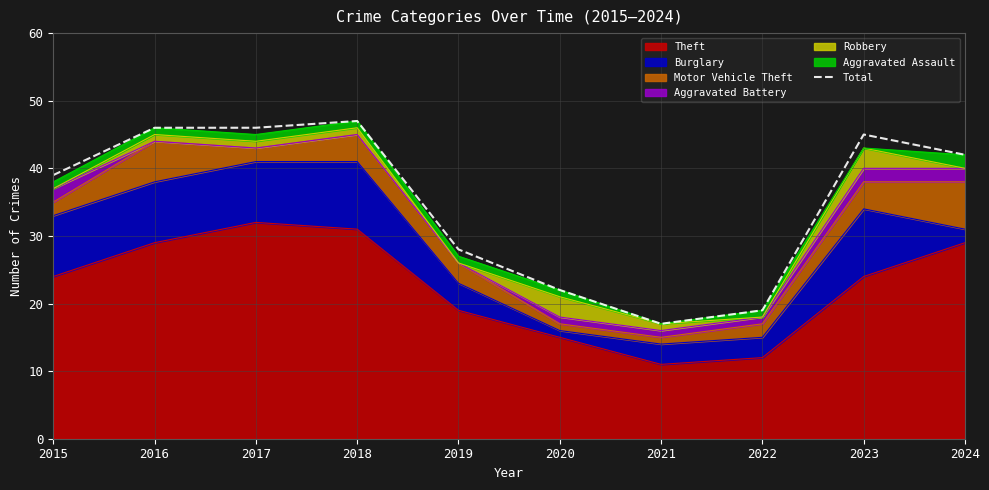

Where is the first local minimum?

2021